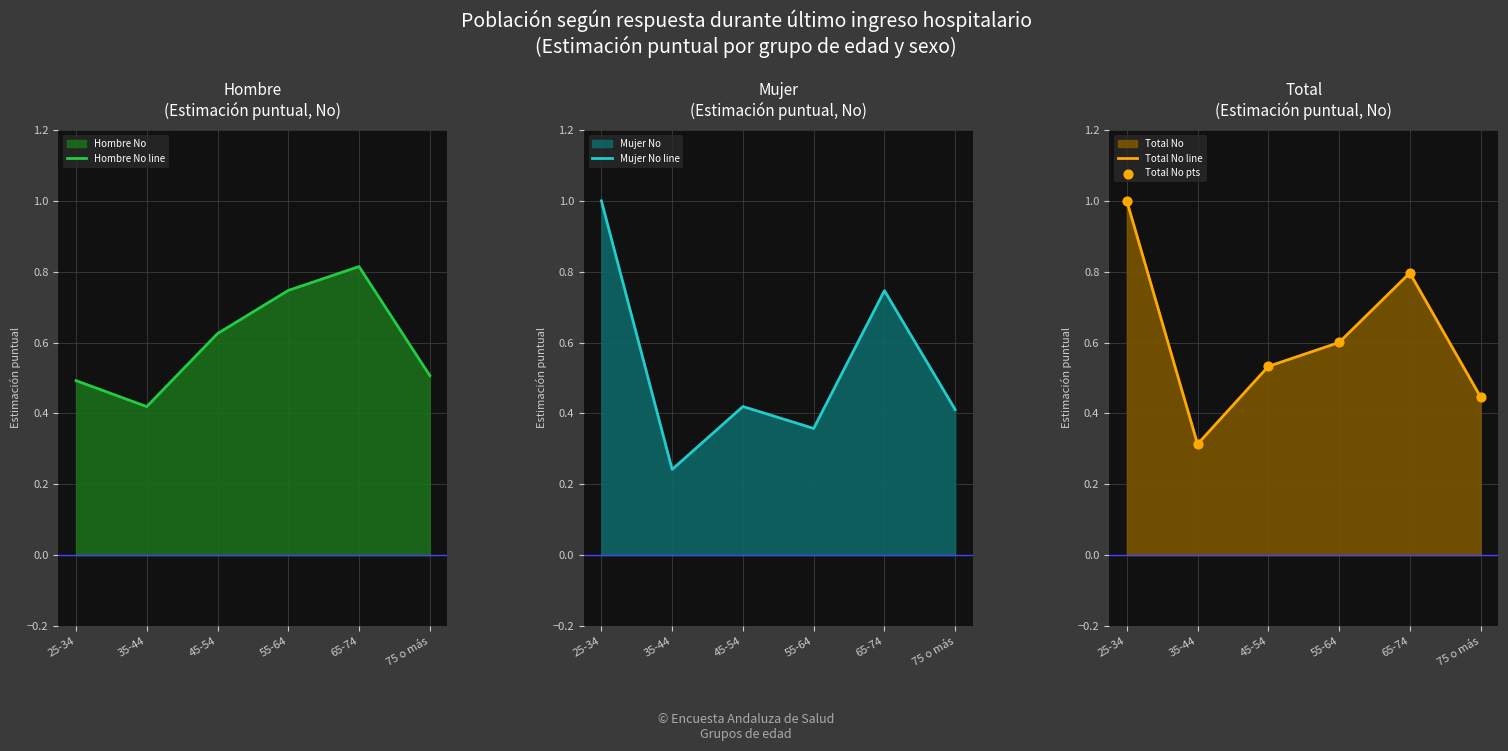

Which series has the largest Y range (max minus min)?

Mujer No line